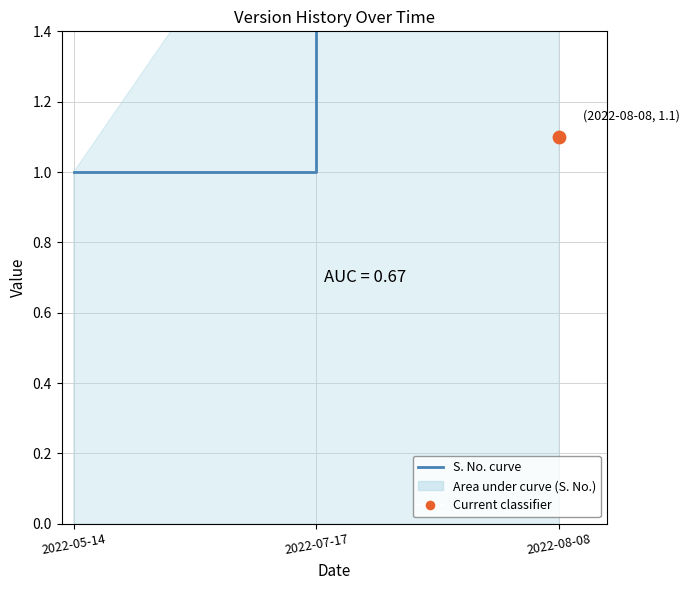

Approximately how many times larger is the value at 2022-05-14 compared to 2022-07-17?

0.5